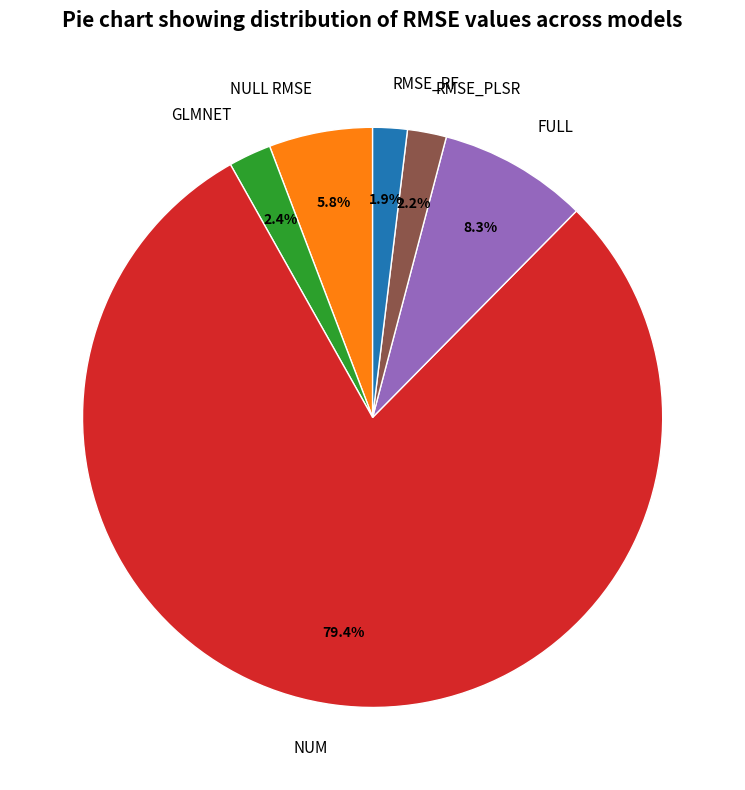

What portion of the pie excludes RMSE_PLSR?

97.8%